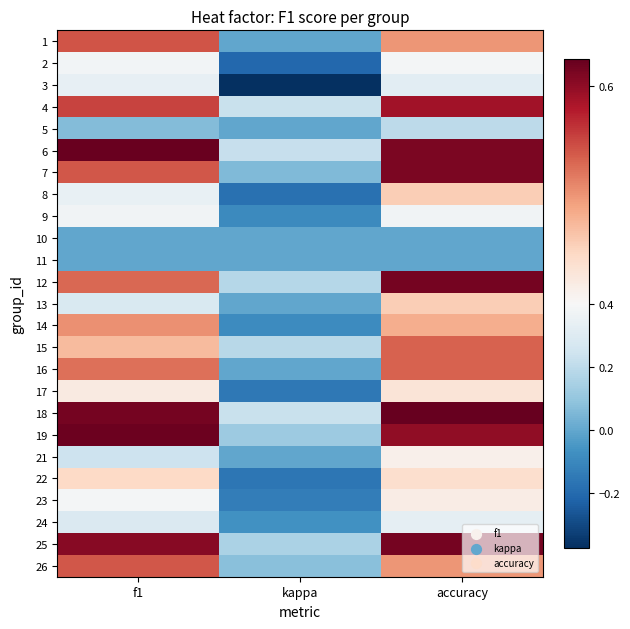

At f1, list the series in order from largest to smallest.

6, 19, 18, 25, 4, 1, 26, 7, 12, 16, 14, 15, 22, 17, 23, 2, 9, 8, 3, 24, 13, 21, 5, 10, 11